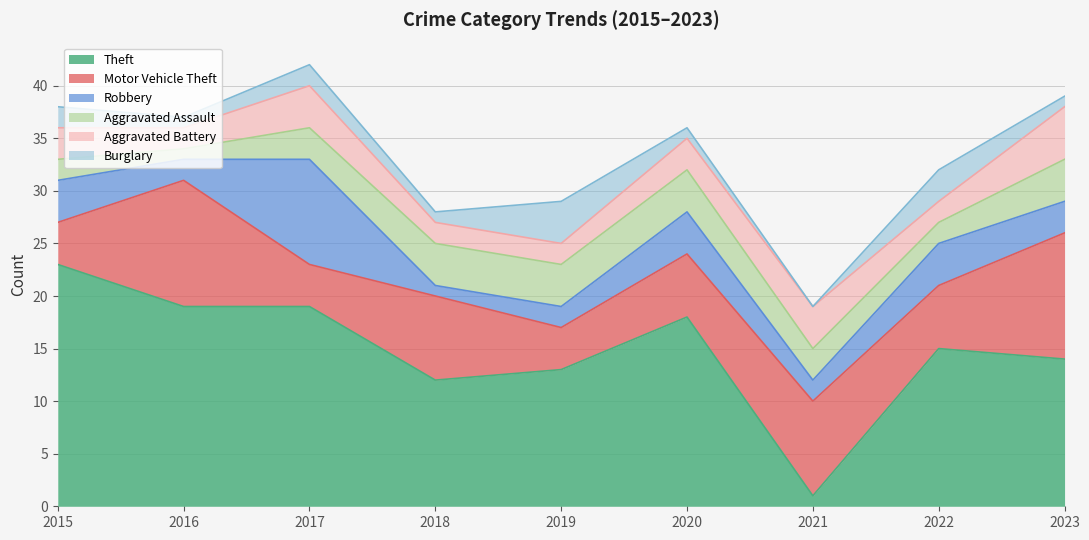

Is it true that Theft equals 10 at 2015?

False